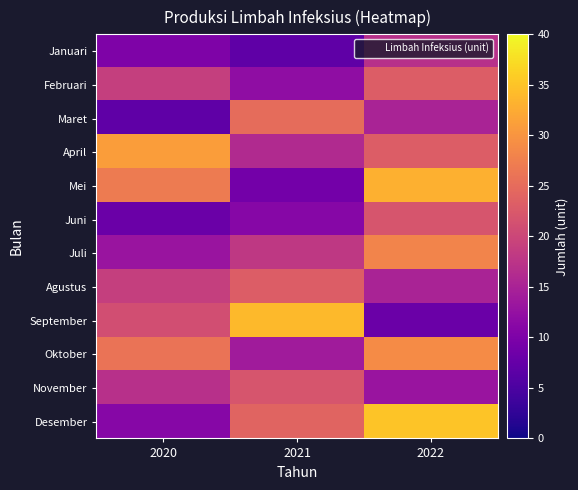

Reading left to right, what are all the values shown in this chart?

Januari: 2020=10	2021=7	2022=17
Februari: 2020=19	2021=12	2022=23
Maret: 2020=7	2021=25	2022=15
April: 2020=31	2021=16	2022=23
Mei: 2020=27	2021=9	2022=33
Juni: 2020=8	2021=11	2022=22
Juli: 2020=13	2021=18	2022=28
Agustus: 2020=19	2021=23	2022=15
September: 2020=21	2021=34	2022=8
Oktober: 2020=26	2021=14	2022=29
November: 2020=17	2021=22	2022=13
Desember: 2020=11	2021=24	2022=35